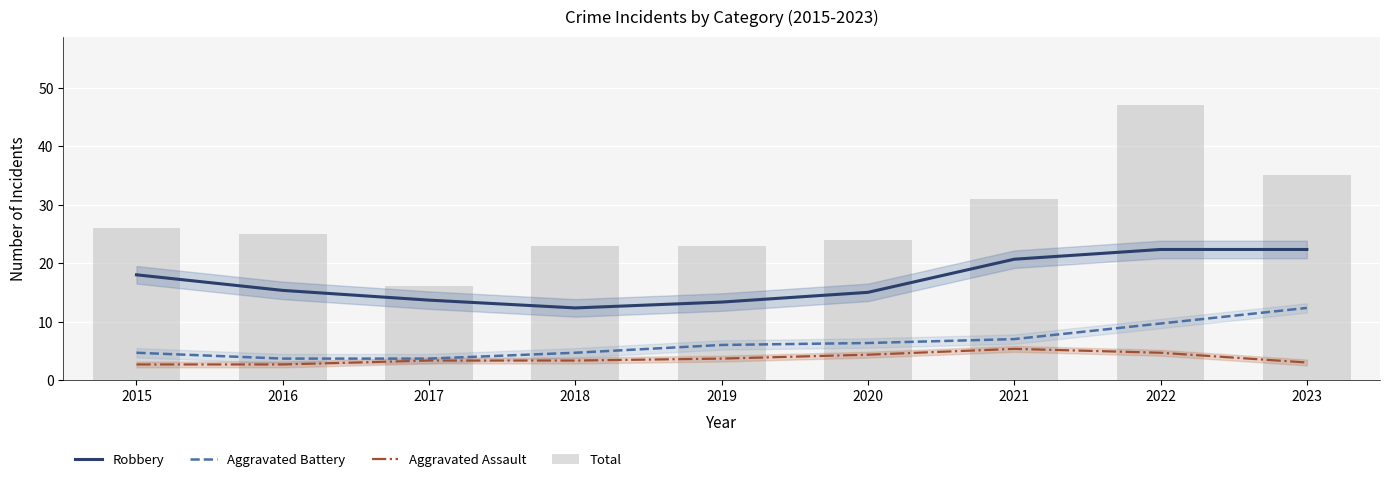

At how many categories does at least one series exceed 42?

1